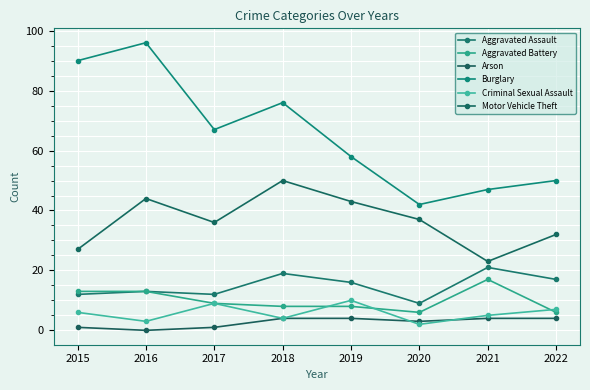

Which series has the largest total across all categories?

Burglary